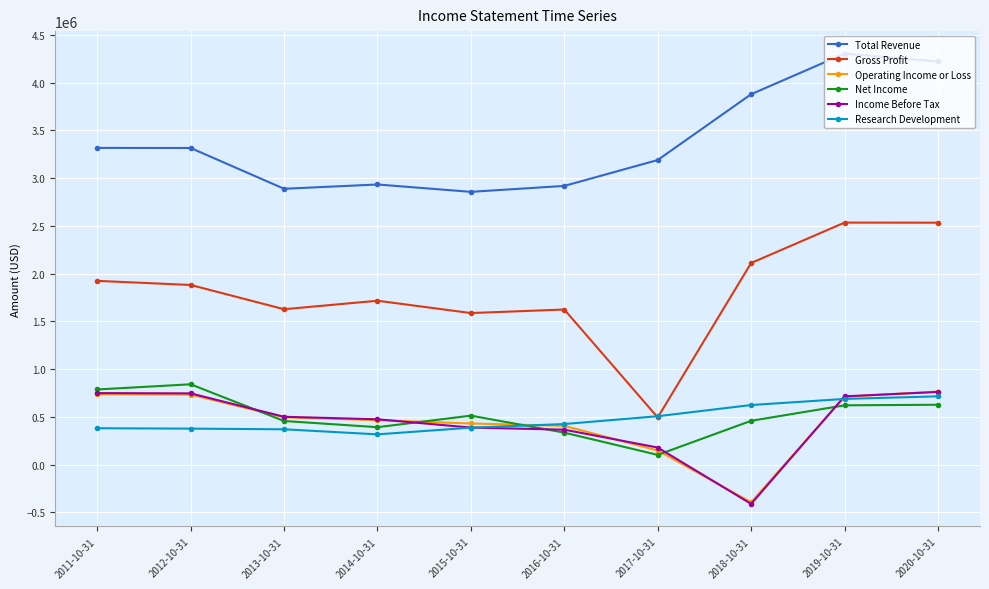

Which category has the highest value across all series?

2019-10-31